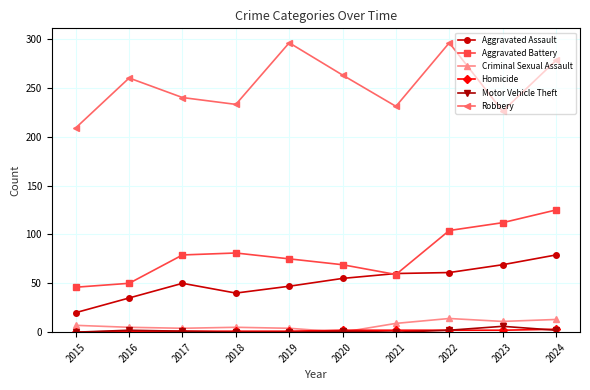

Which series changed the most between 2015 and 2017?

Aggravated Battery